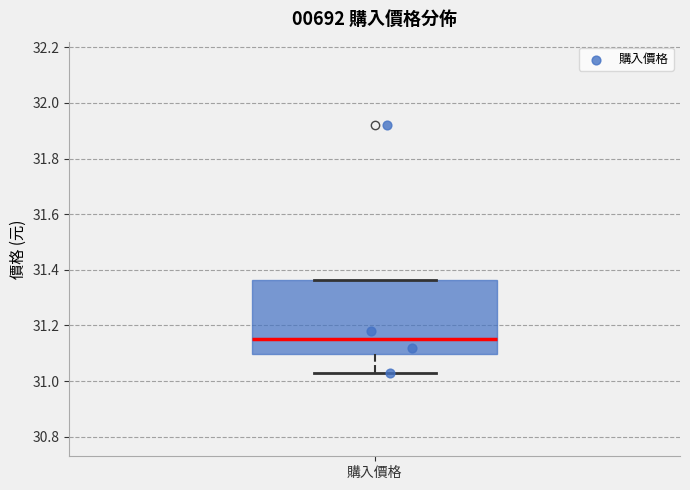

Where does the median line of the box for 購入價格 sit on the y-axis? The values are not printed on the chart, so give them approximately, as read against the axis.

31.16